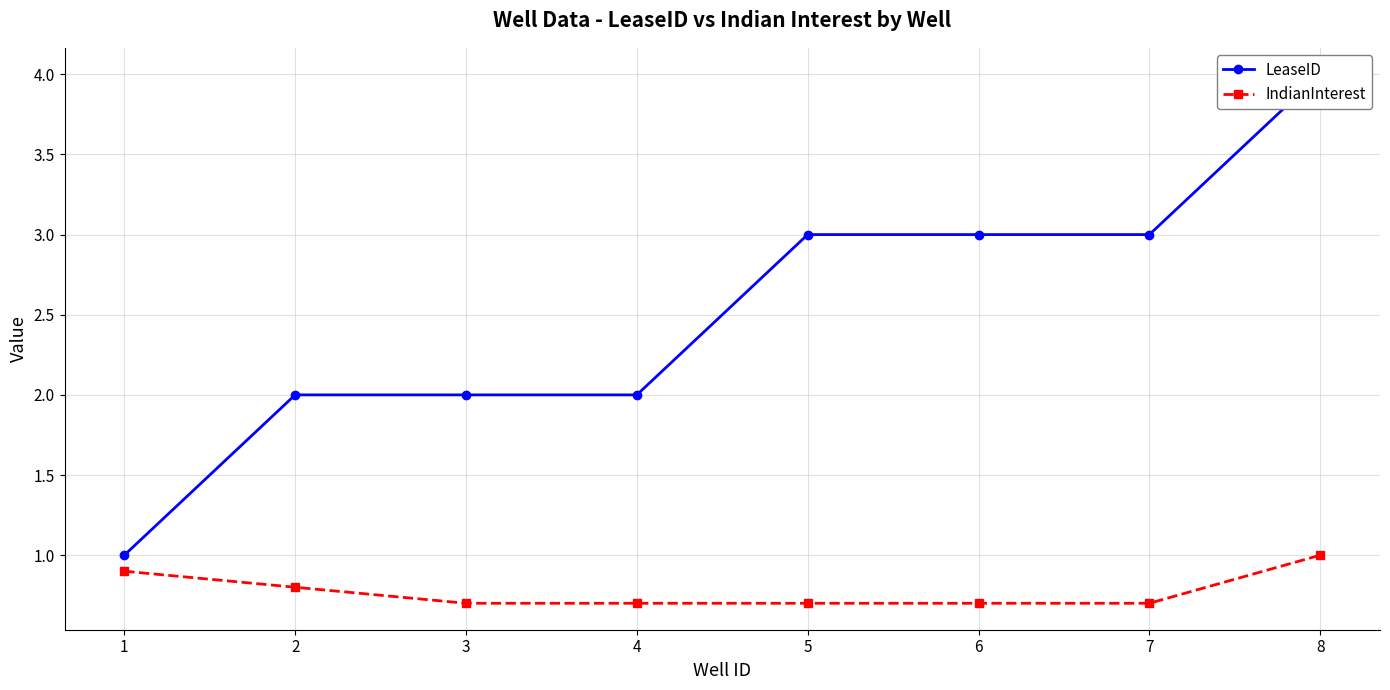

Reading right to left, what are all the values shown in this chart?

LeaseID: 4.0	3.0	3.0	3.0	2.0	2.0	2.0	1.0
IndianInterest: 1.0	0.7	0.7	0.7	0.7	0.7	0.8	0.9